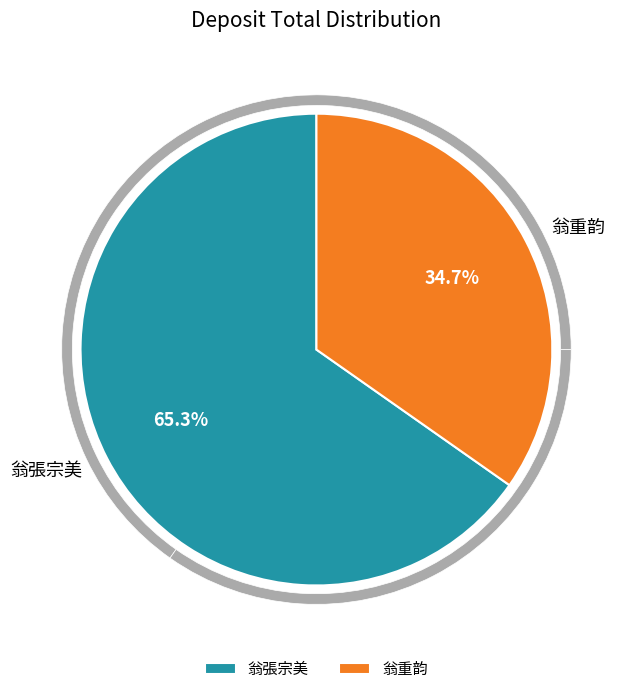

To the nearest percent, what is the difference between the 82 and 83 slice percentages?

31%